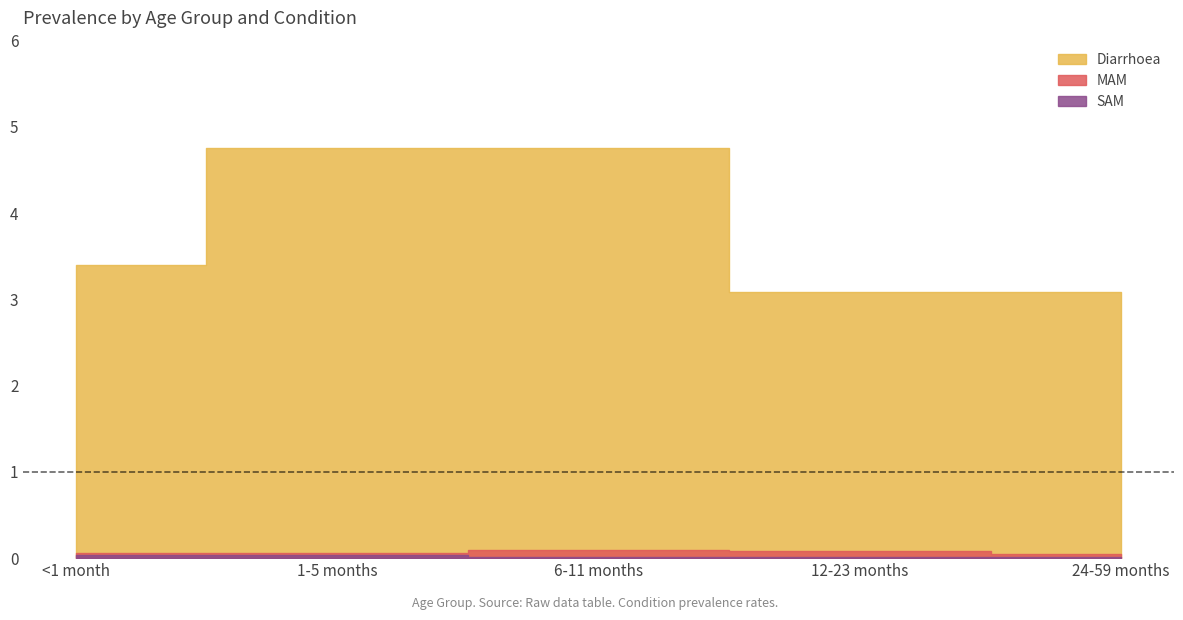

What position from the right is 6-11 months?

3